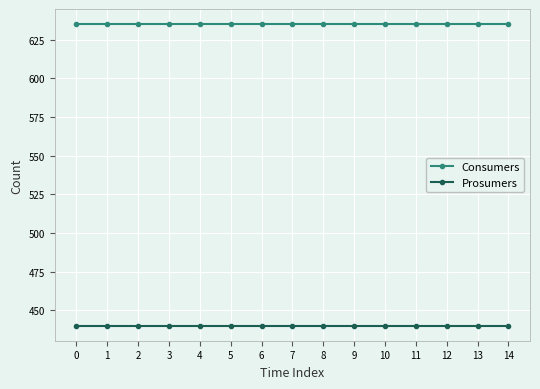

What are all the series names shown in the legend?

Consumers, Prosumers